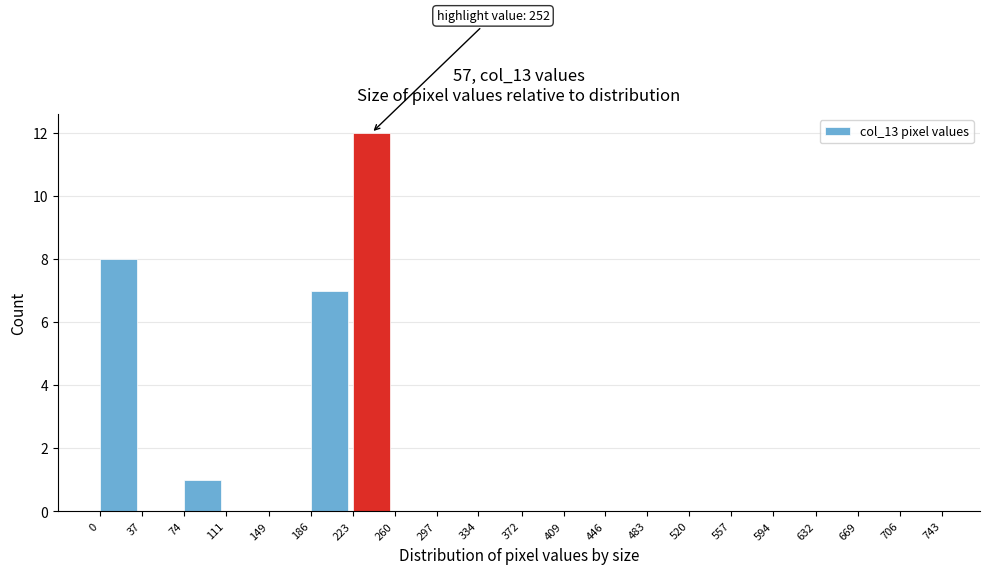

Which range on the x-axis has the tallest bar?

223 to 260